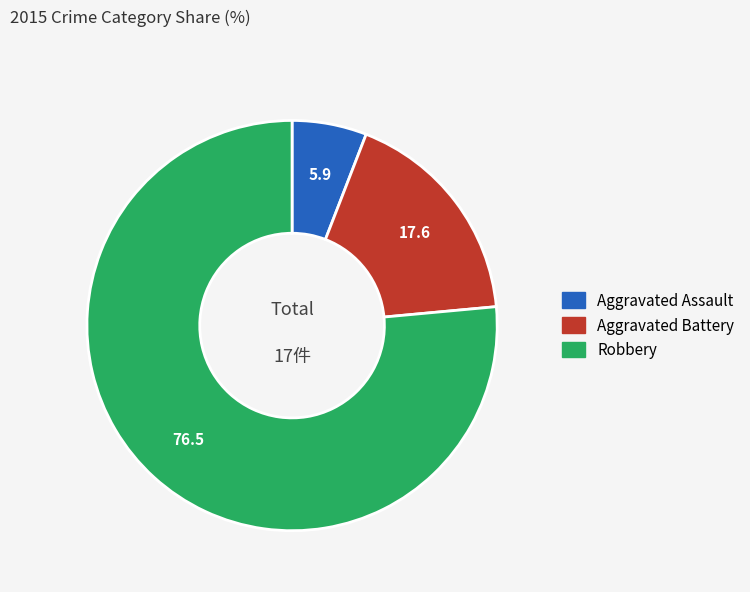

Does Robbery represent more than half of the total?

Yes